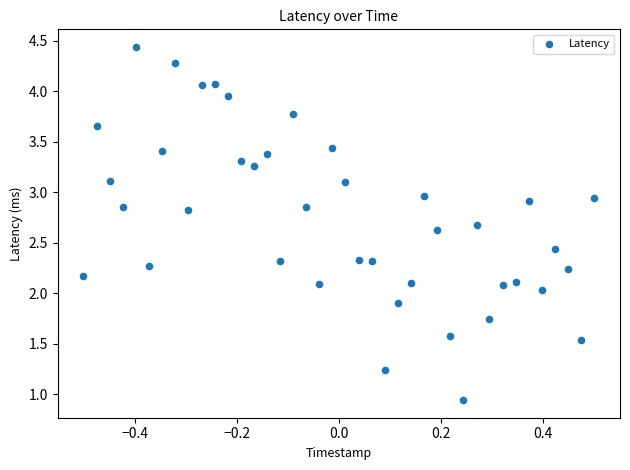

What is the range of X values (max minus min)?

1.0